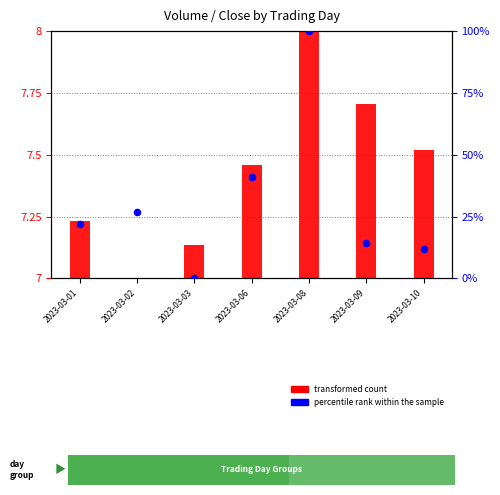

At which category is the sum across all series the highest?

2023-03-08